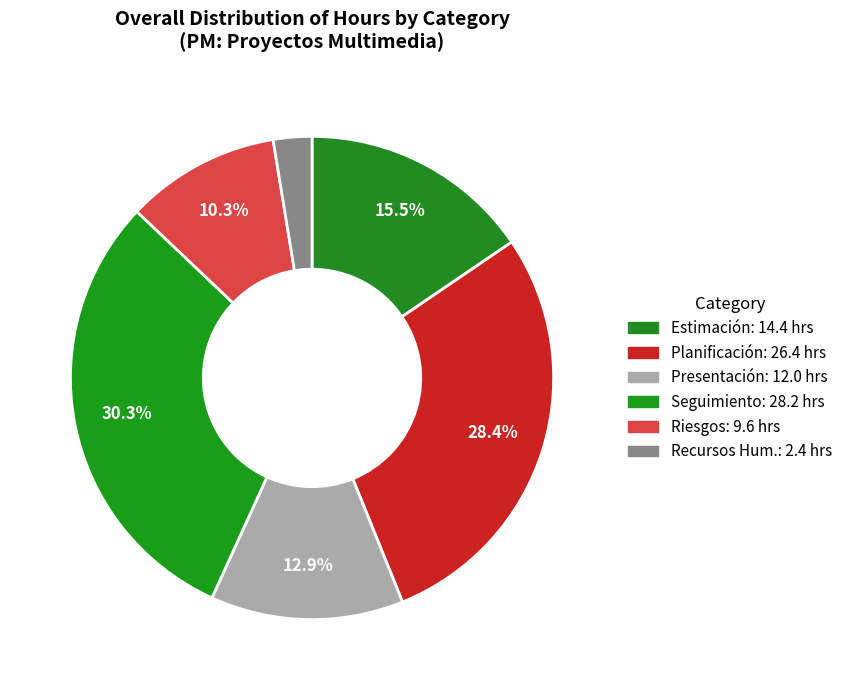

How many slices are in this pie chart?

6